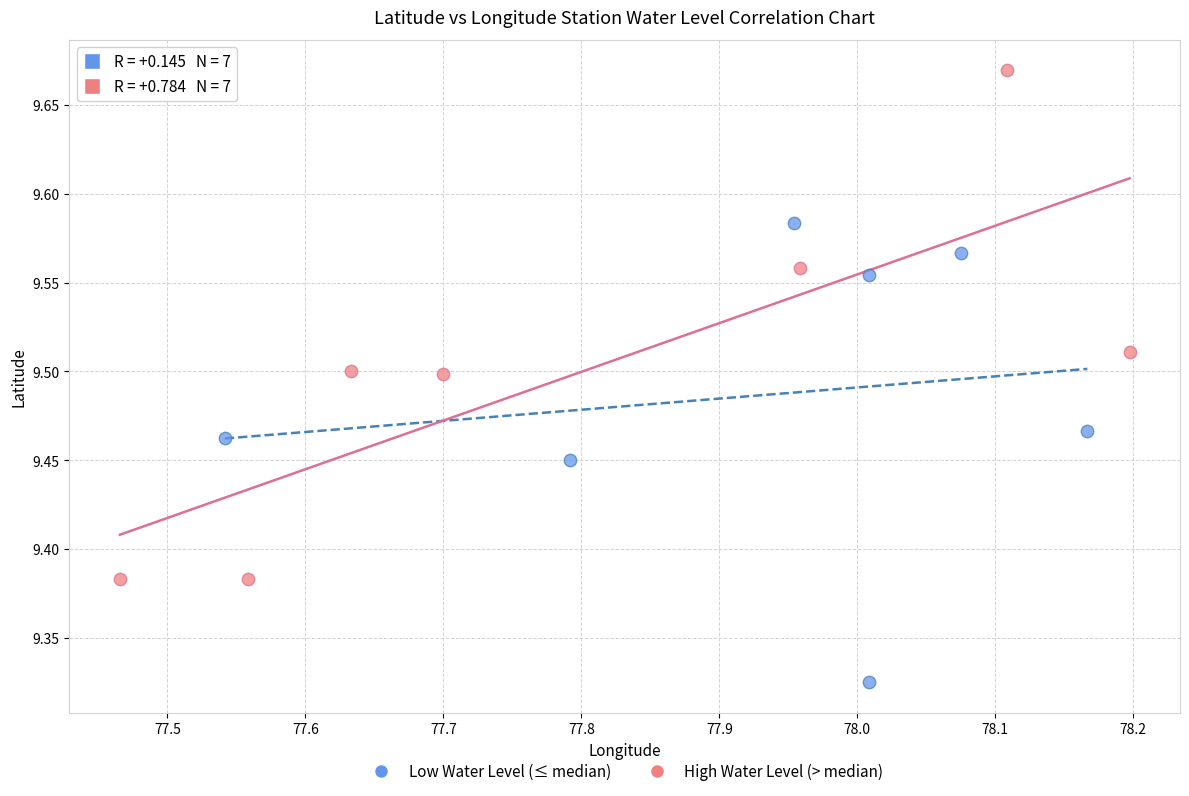

Which series contains the lowest Y value?

Low Water Level (≤ median)